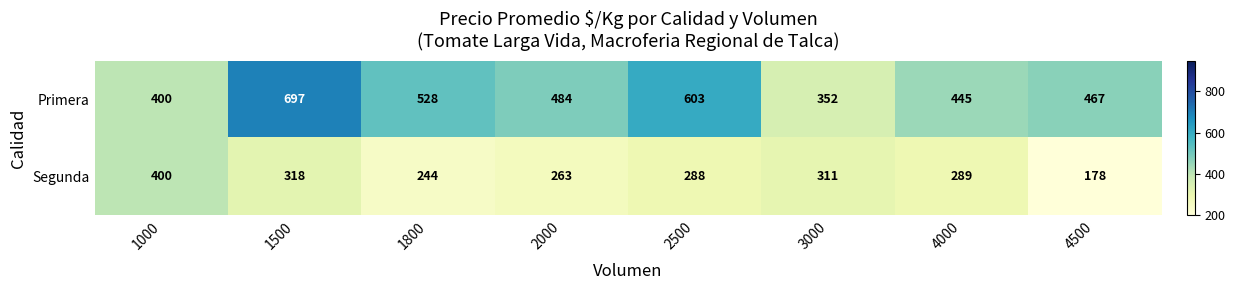

Where does the Segunda series first go above 289?

1000